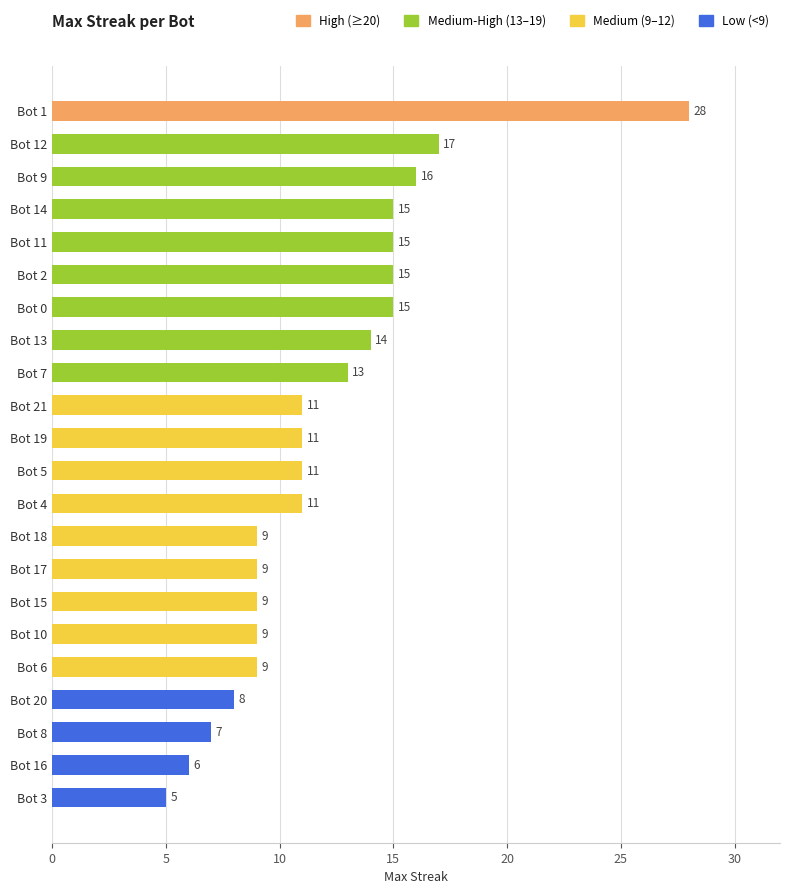

How many data points does each series have?

22